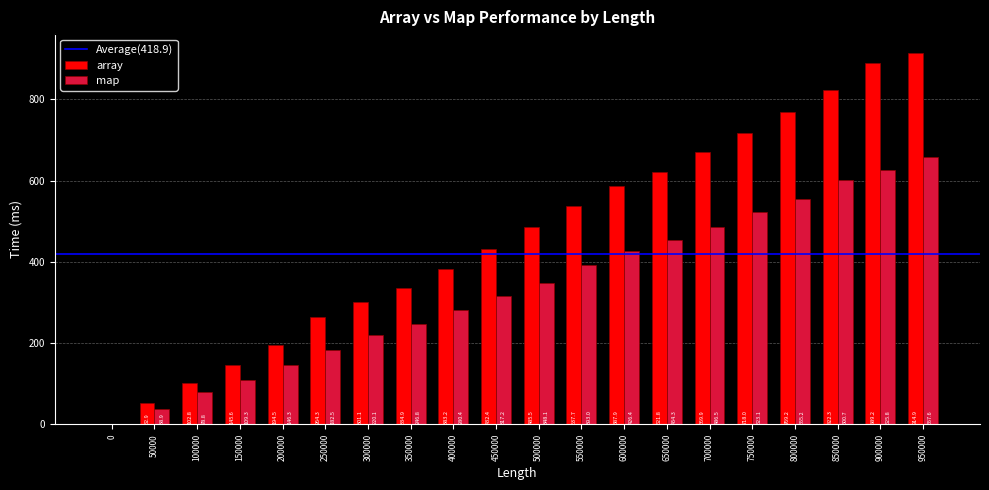

What is the sum of the map values at 600000 and 300000?

646.5